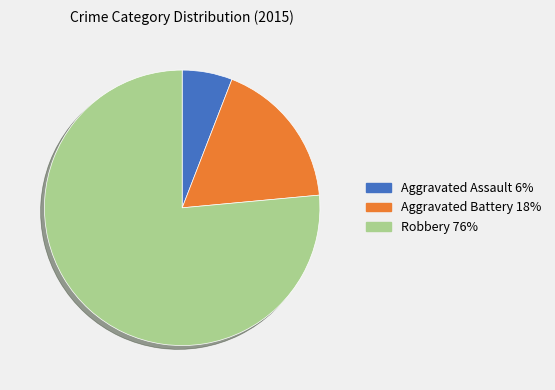

Is the sum of Aggravated Assault and Aggravated Battery greater than half?

No